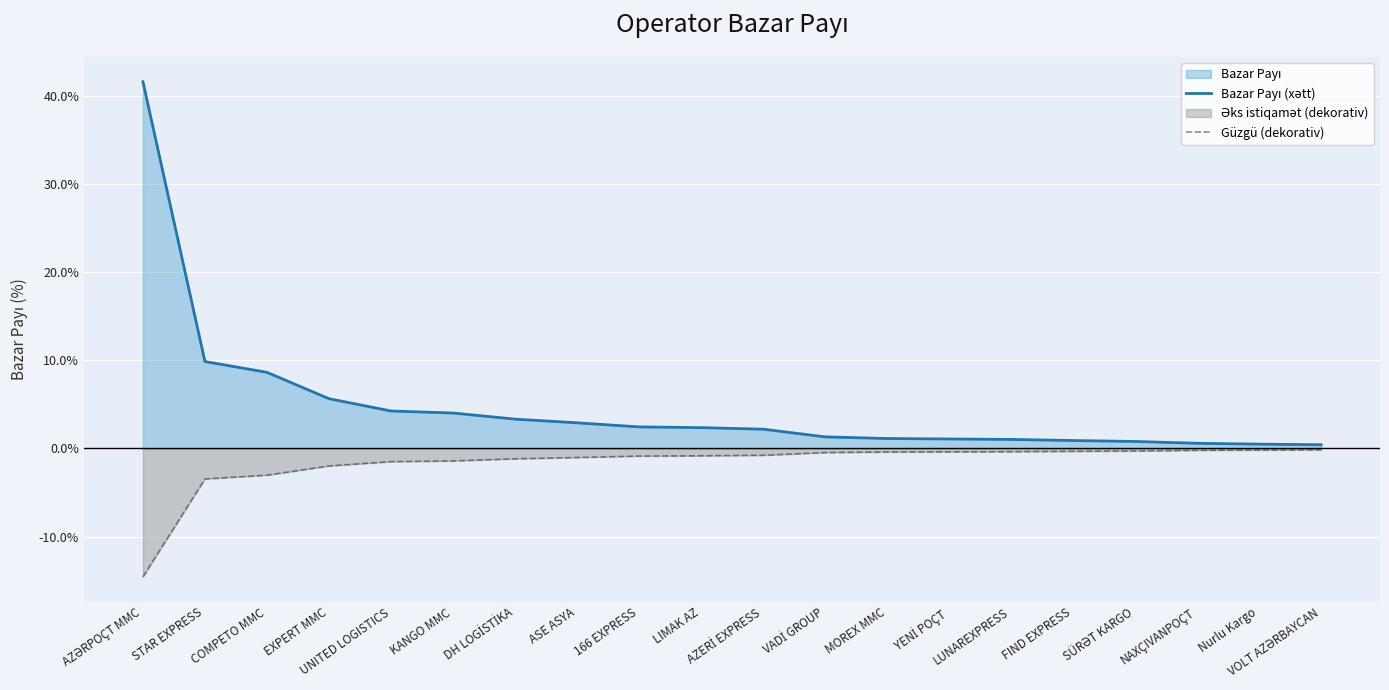

At which category does the chart reach its minimum across all series?

AZƏRPOÇT MMC